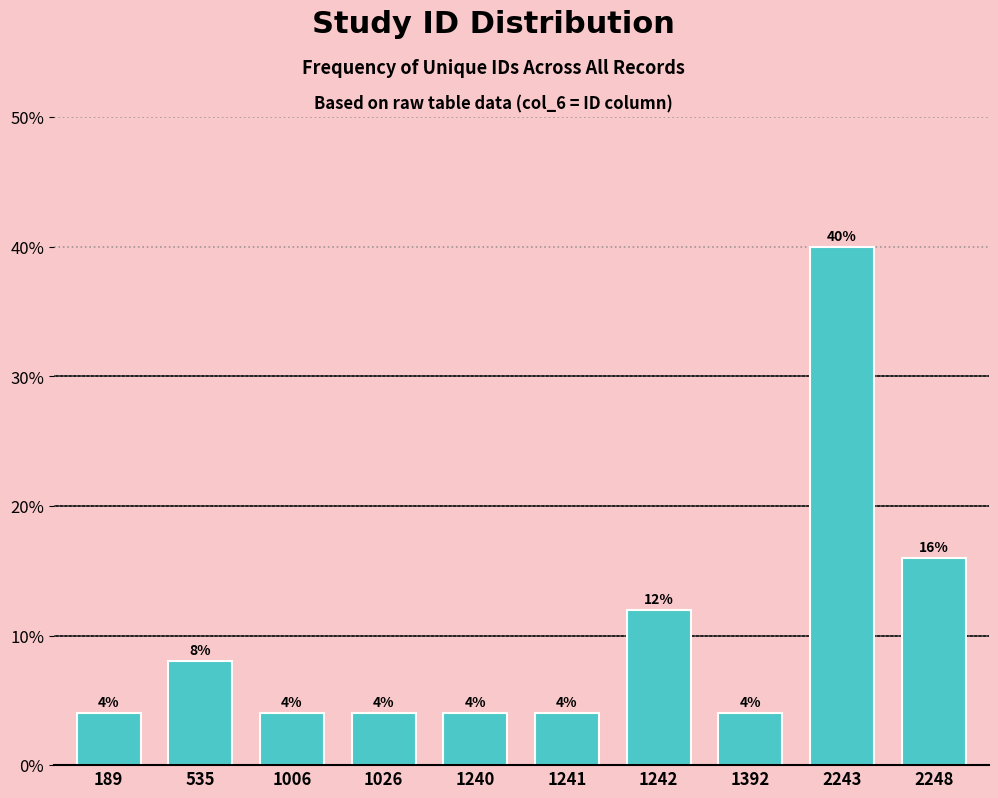

Reading left to right, list all the values displayed in this chart.

189=4	535=8	1006=4	1026=4	1240=4	1241=4	1242=12	1392=4	2243=40	2248=16